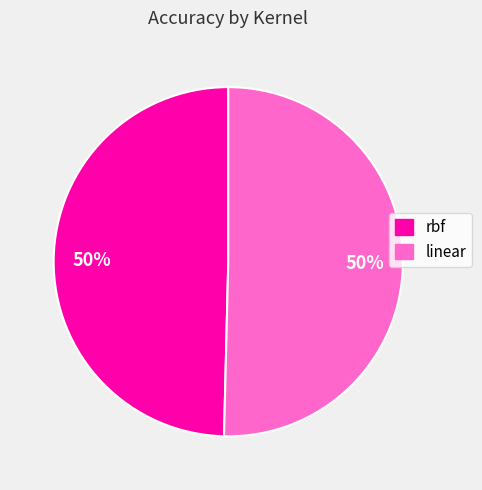

Is it true that rbf is 50% of the pie?

True